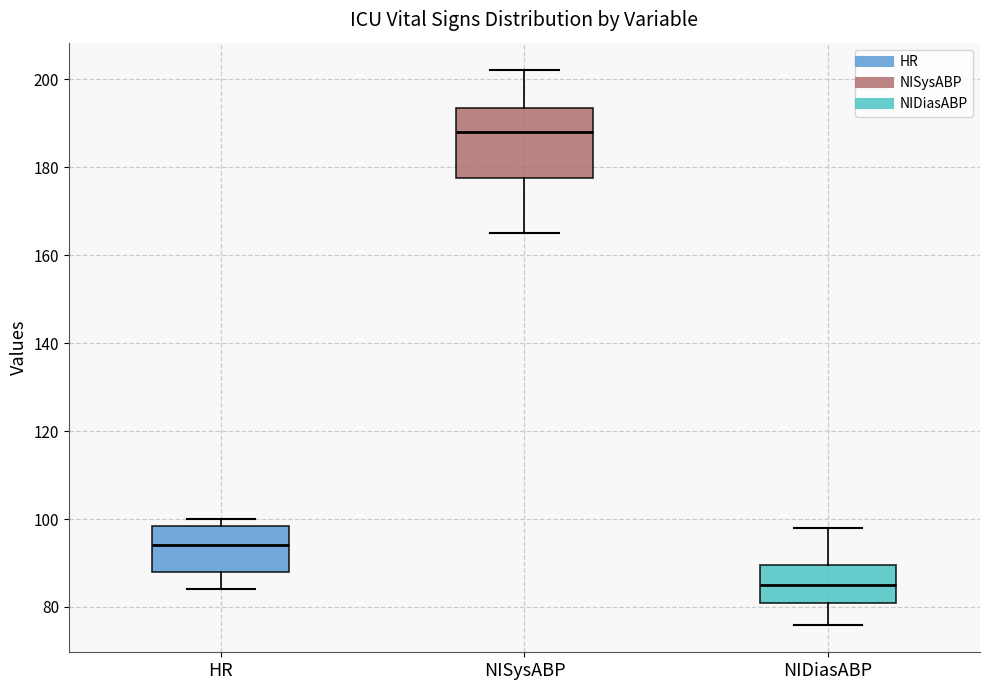

Reading left to right, read every box against the y-axis: the position of its median line, the range the box covers, and the ends of its whiskers. The values are not printed on the chart, so give them approximately, as read against the axis.

HR: median 94, box 88 to 98, whiskers 84 to 100
NISysABP: median 188, box 178 to 194, whiskers 166 to 202
NIDiasABP: median 86, box 82 to 90, whiskers 76 to 98